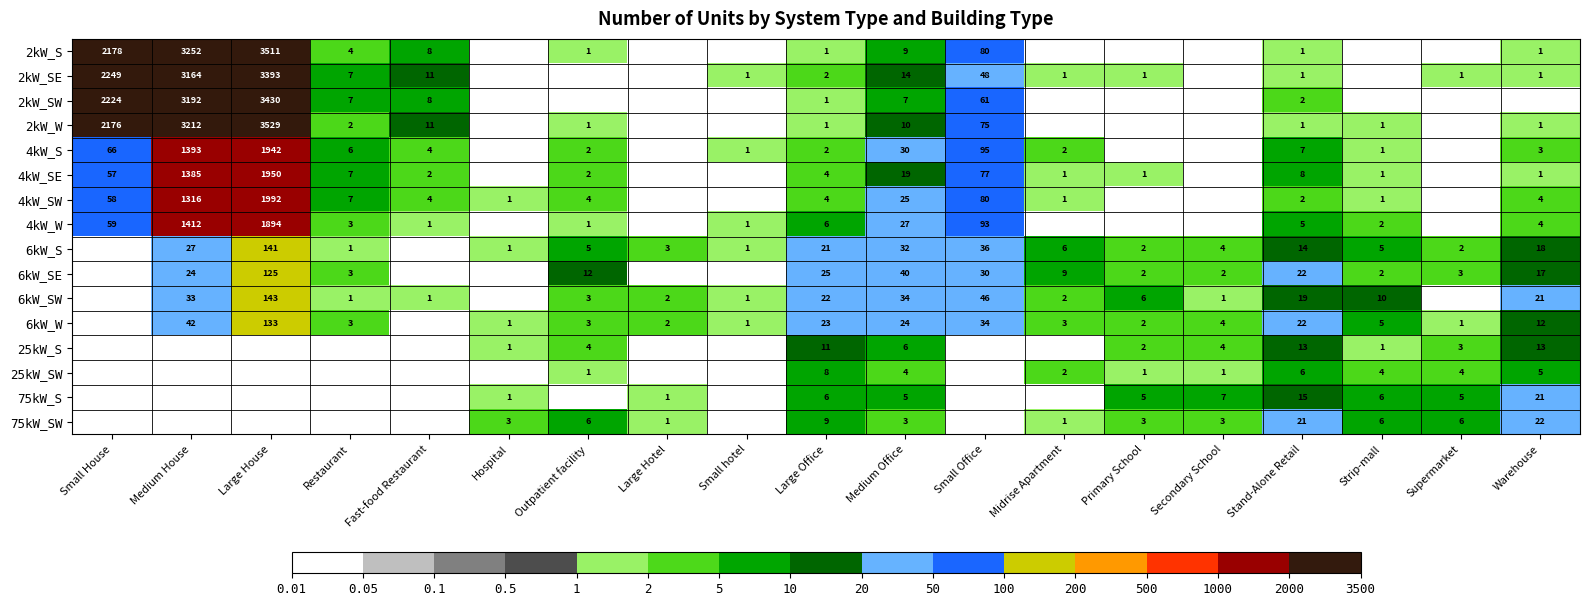

What is the sum of the 6kW_S values at Medium House and Stand-Alone Retail?

41